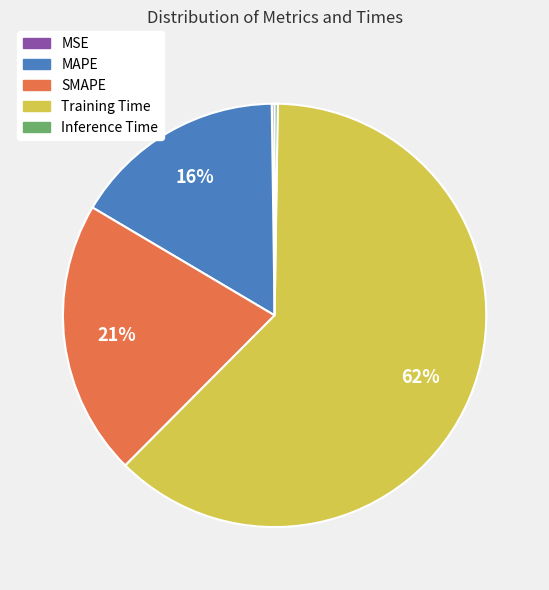

Does Training Time represent more than half of the total?

Yes